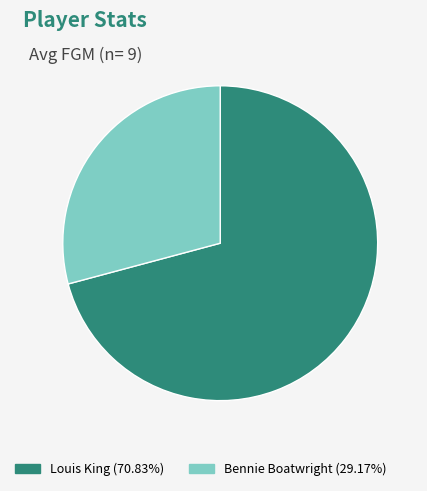

What is the majority slice?

Louis King